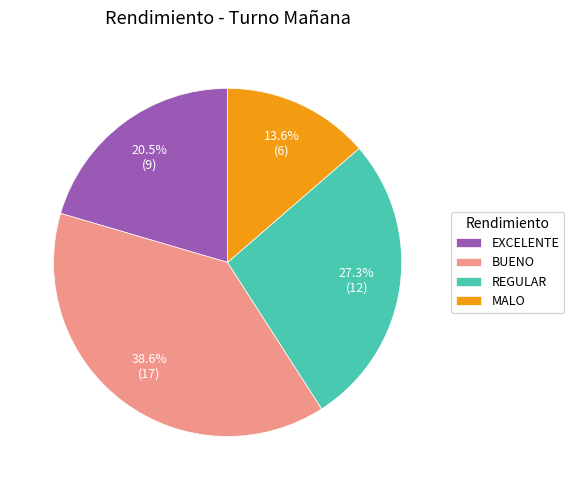

Which slice is the largest?

BUENO